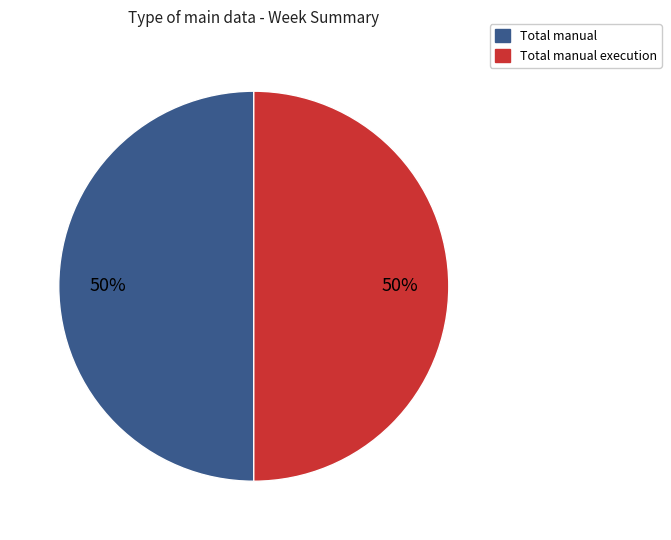

To the nearest percent, what is the average slice percentage?

50%